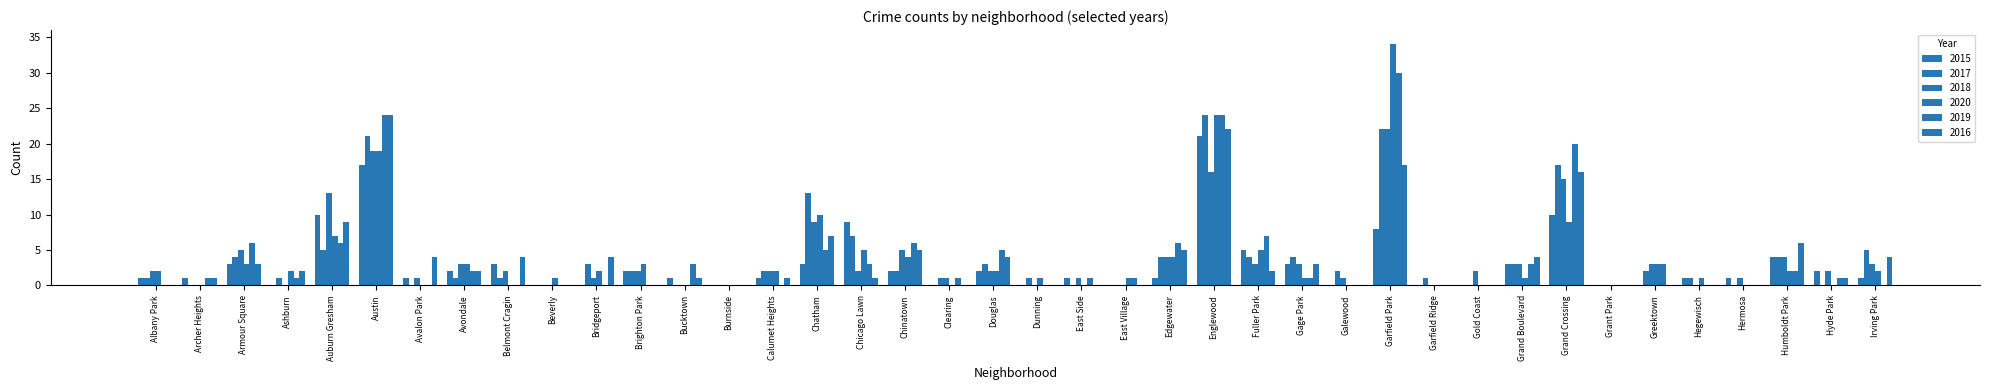

What is the highest value of the 2017 series?

24